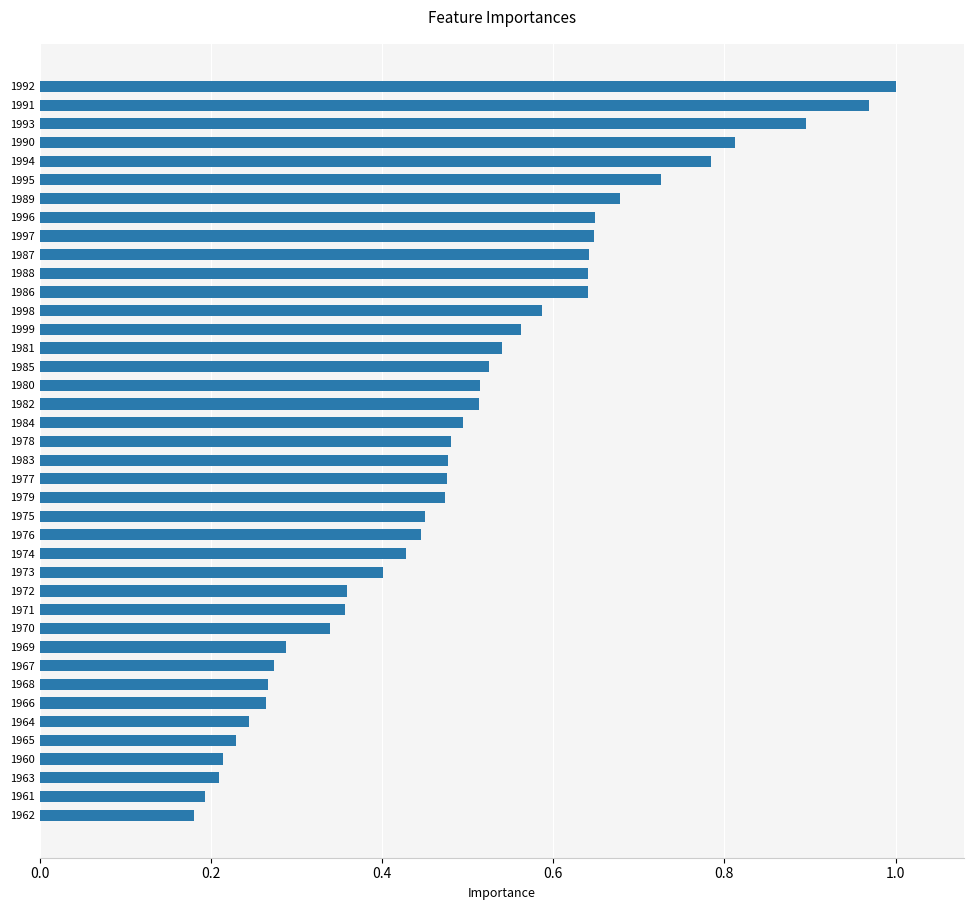

How many data points does each series have?

40